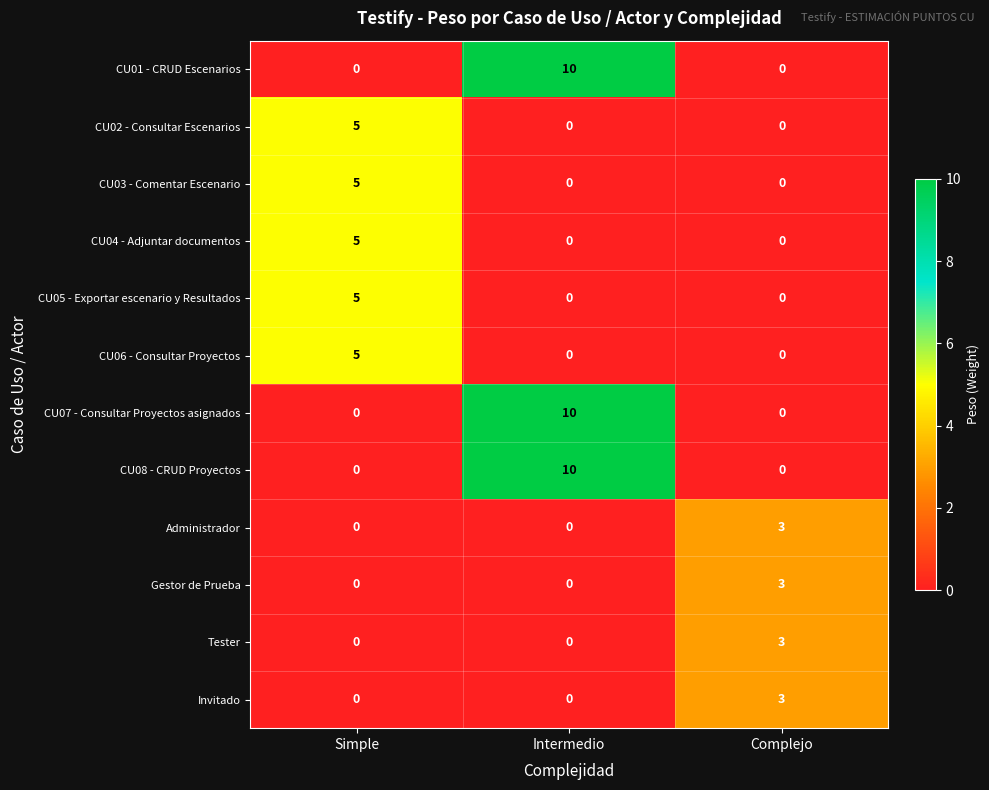

What is the sum of all Tester values?

3